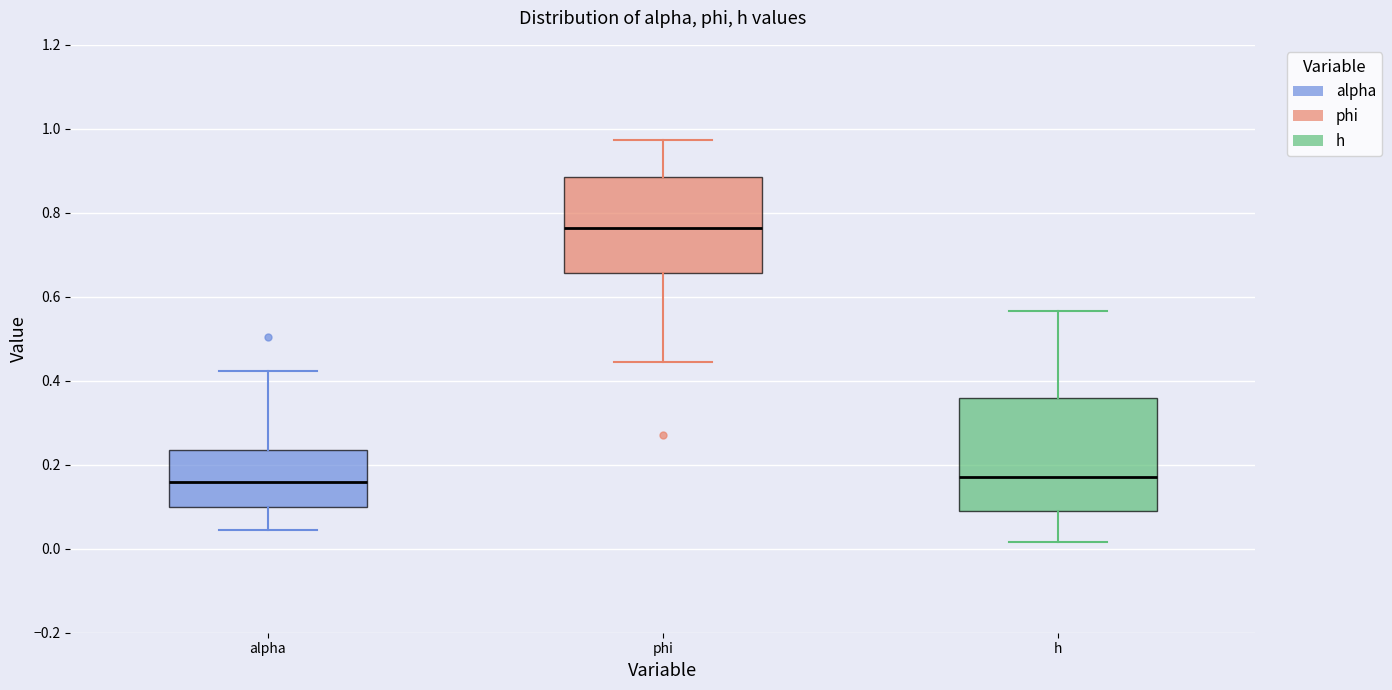

Reading left to right, transcribe this box plot: for each box, give where its median line is, the range the box spans, and where its two whiskers end, as read against the y-axis. The values are not printed on the chart, so give them approximately, as read against the axis.

alpha: median 0.16, box 0.10 to 0.24, whiskers 0.04 to 0.42
phi: median 0.76, box 0.66 to 0.88, whiskers 0.44 to 0.98
h: median 0.18, box 0.08 to 0.36, whiskers 0.02 to 0.56